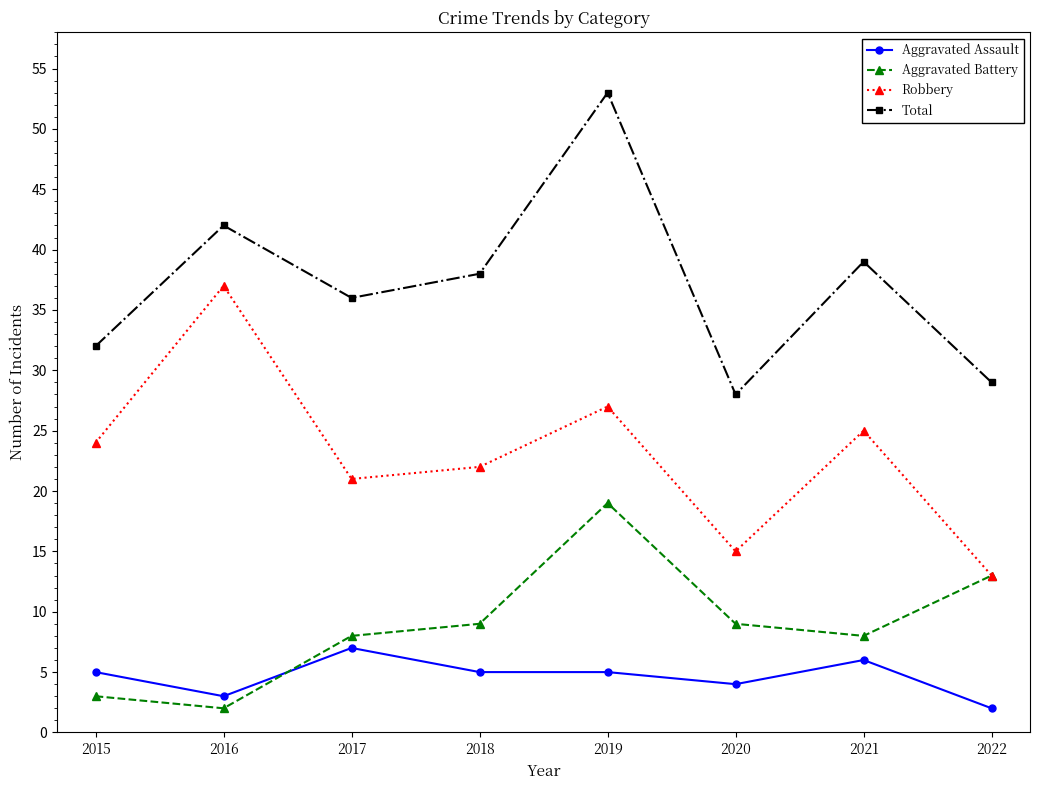

The Total series shows 67 at 2021. True or false?

False